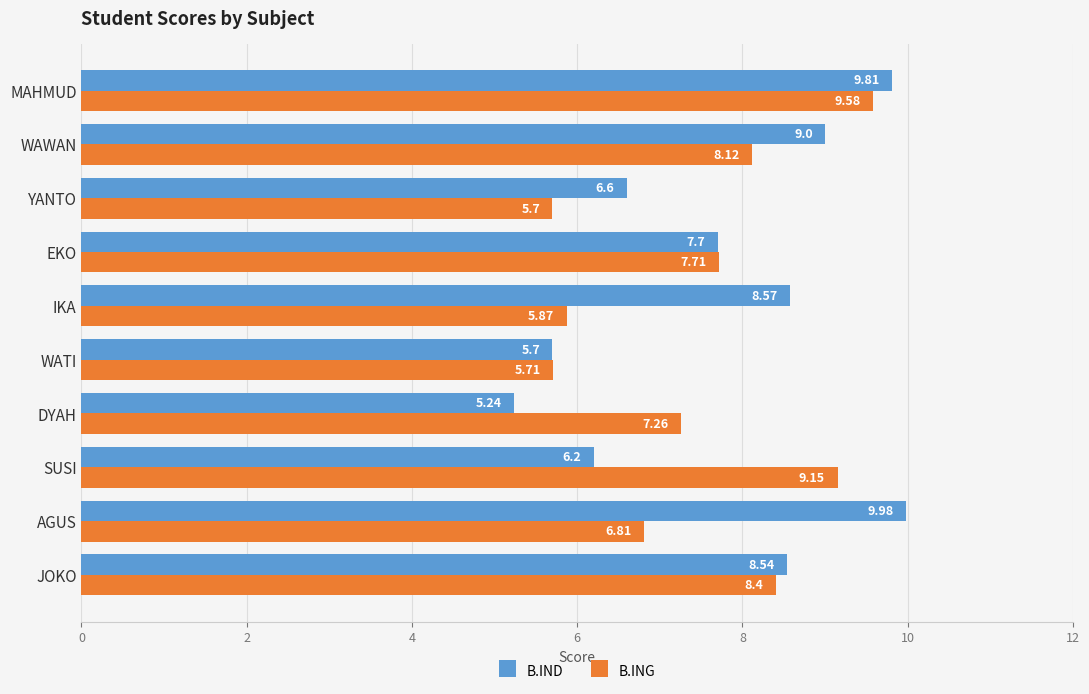

List the labels in order of B.IND value, largest first.

AGUS, MAHMUD, WAWAN, IKA, JOKO, EKO, YANTO, SUSI, WATI, DYAH